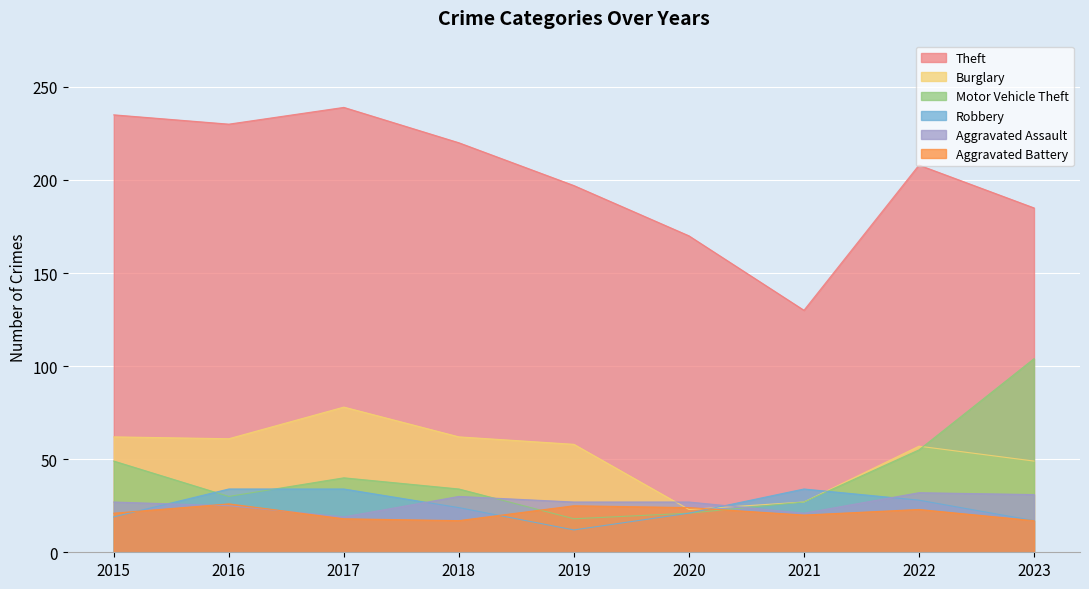

Does the chart display data point markers on the line(s)?

No